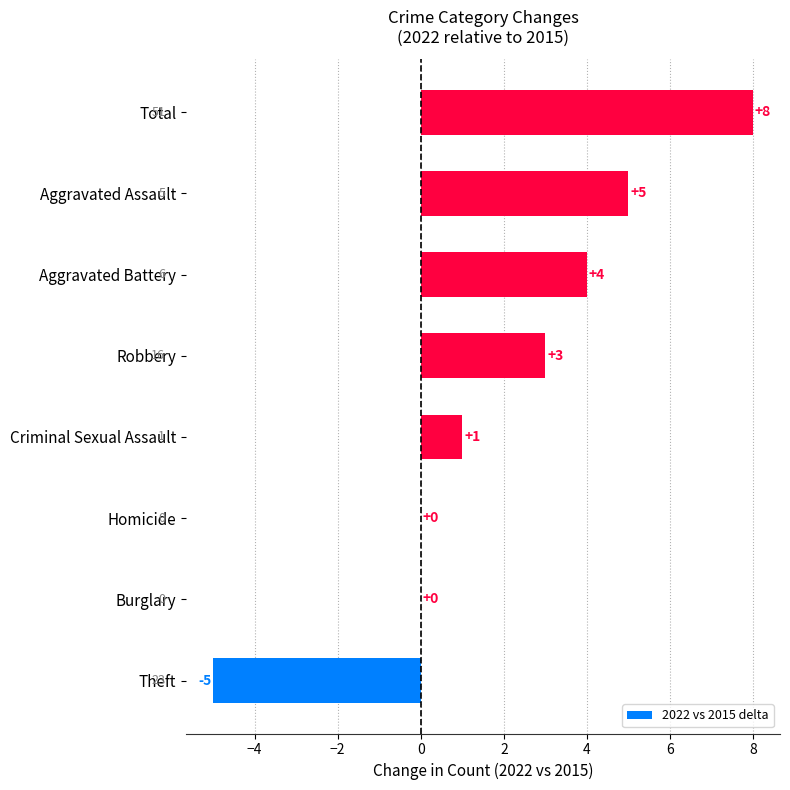

Count the number of categories in the chart.

8